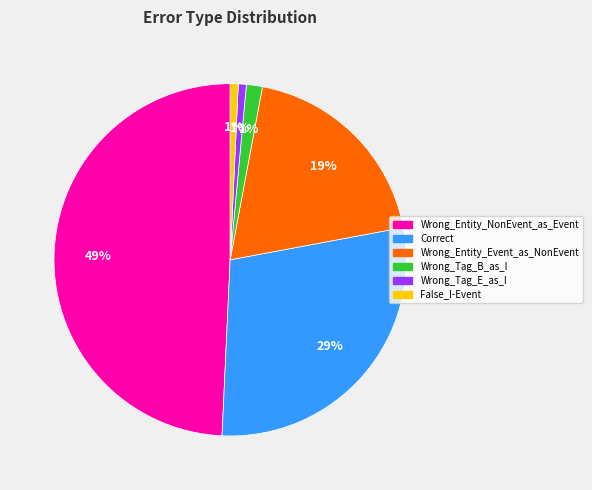

To the nearest percent, what is the average slice percentage?

17%